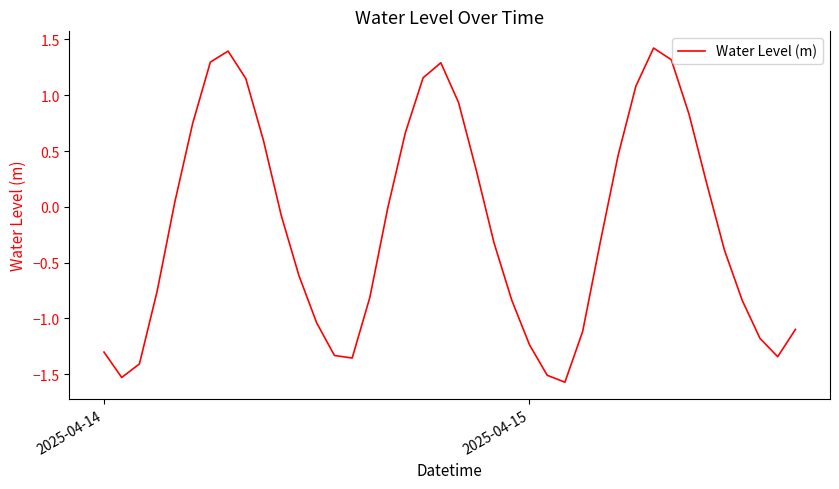

What is the greatest value displayed?

1.4